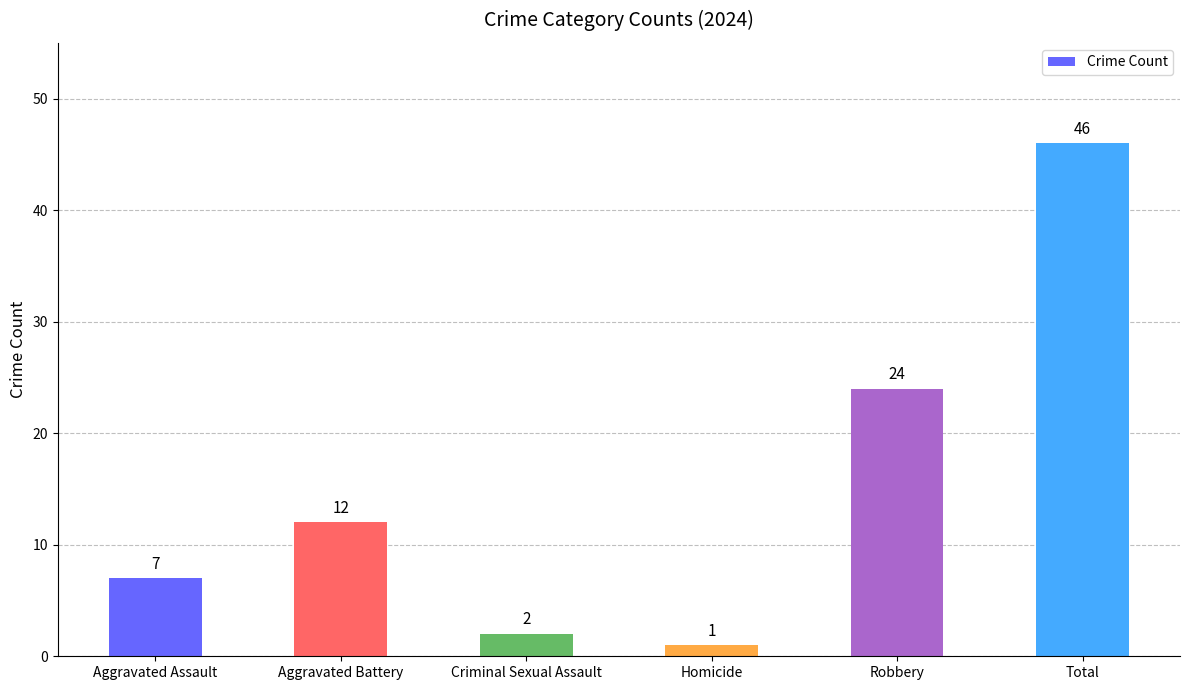

Reading right to left, extract all data points from this chart.

46	24	1	2	12	7